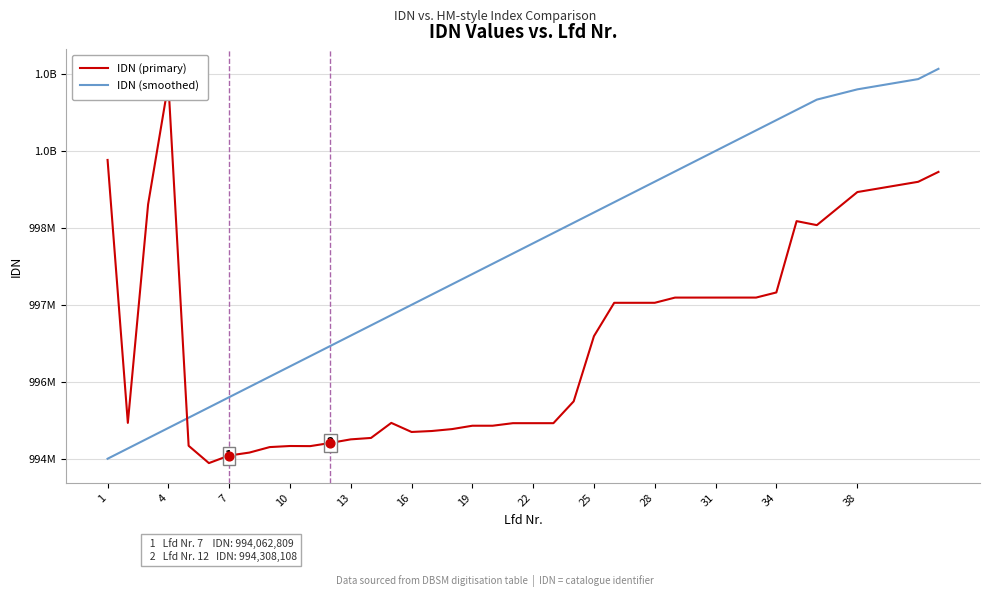

At how many categories does at least one series exceed 995525911?

34